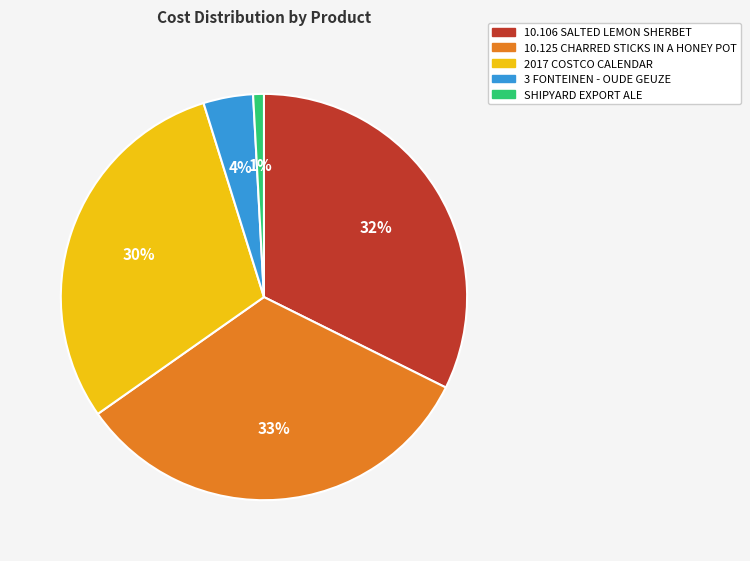

How many slices are in this pie chart?

5